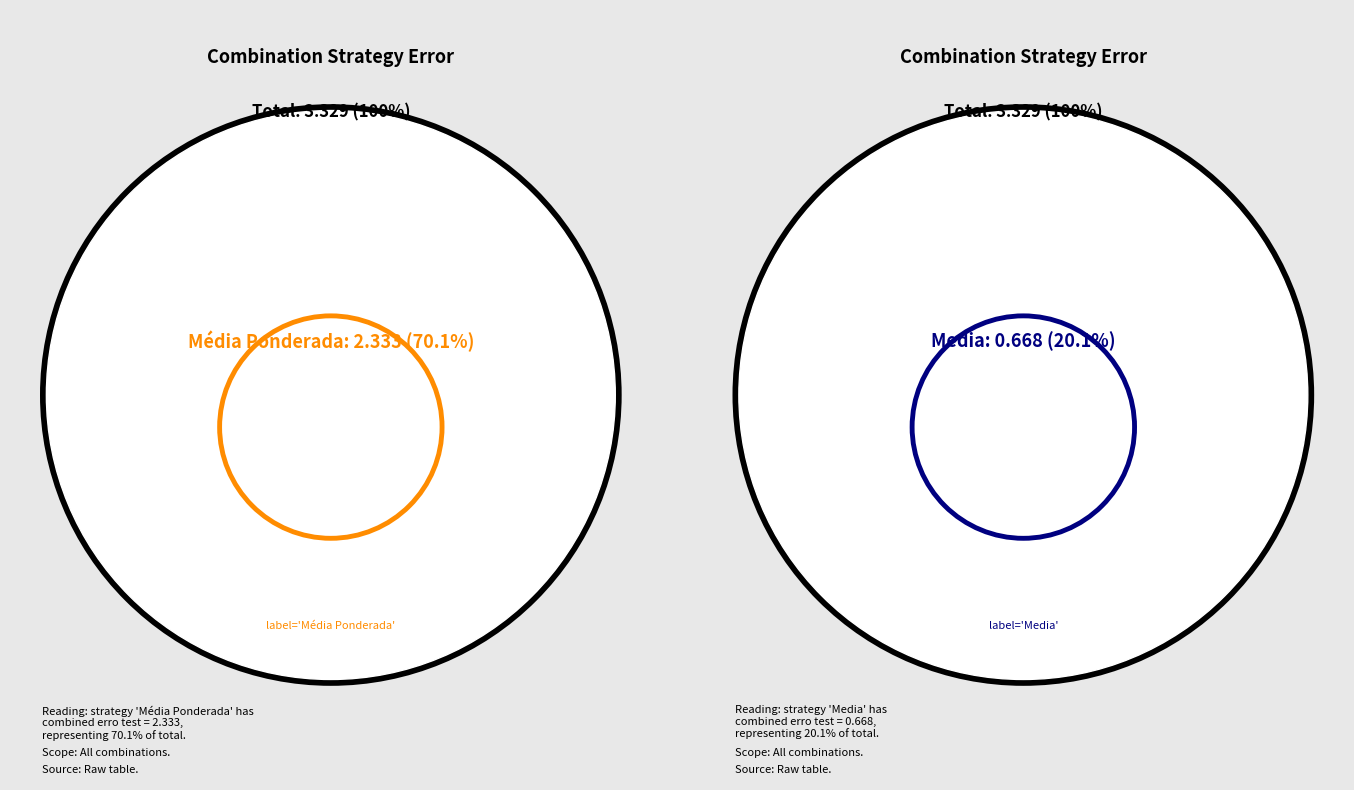

Does Media represent more than half of the total?

No